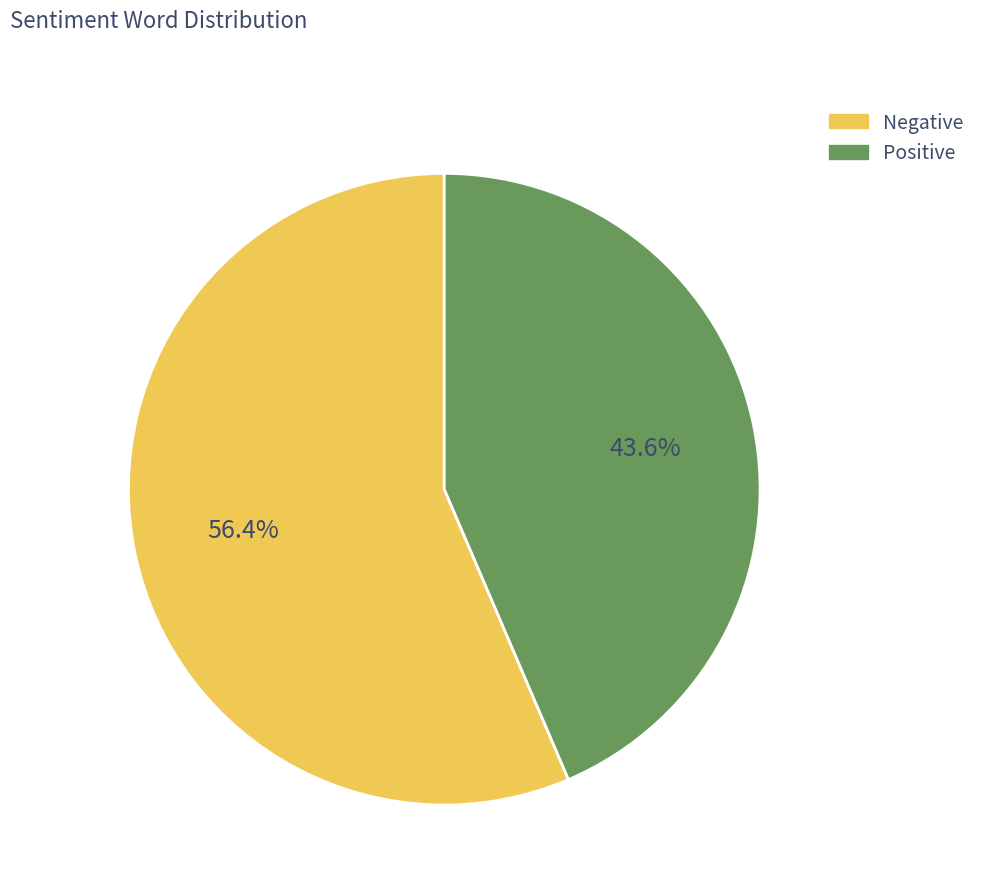

Is there any slice that represents more than half of the pie?

Yes